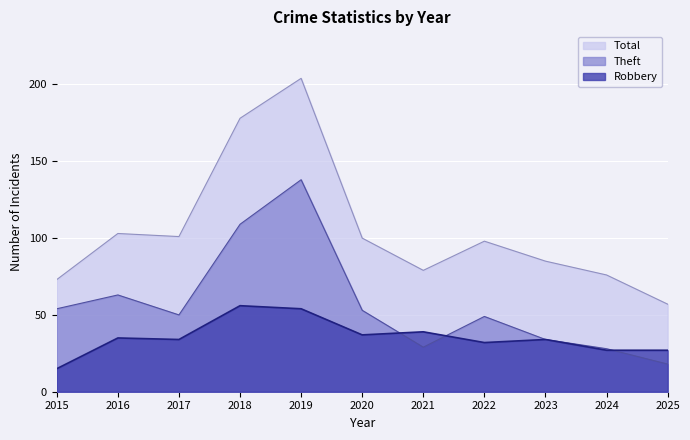

Where is the first local maximum for Theft?

2016